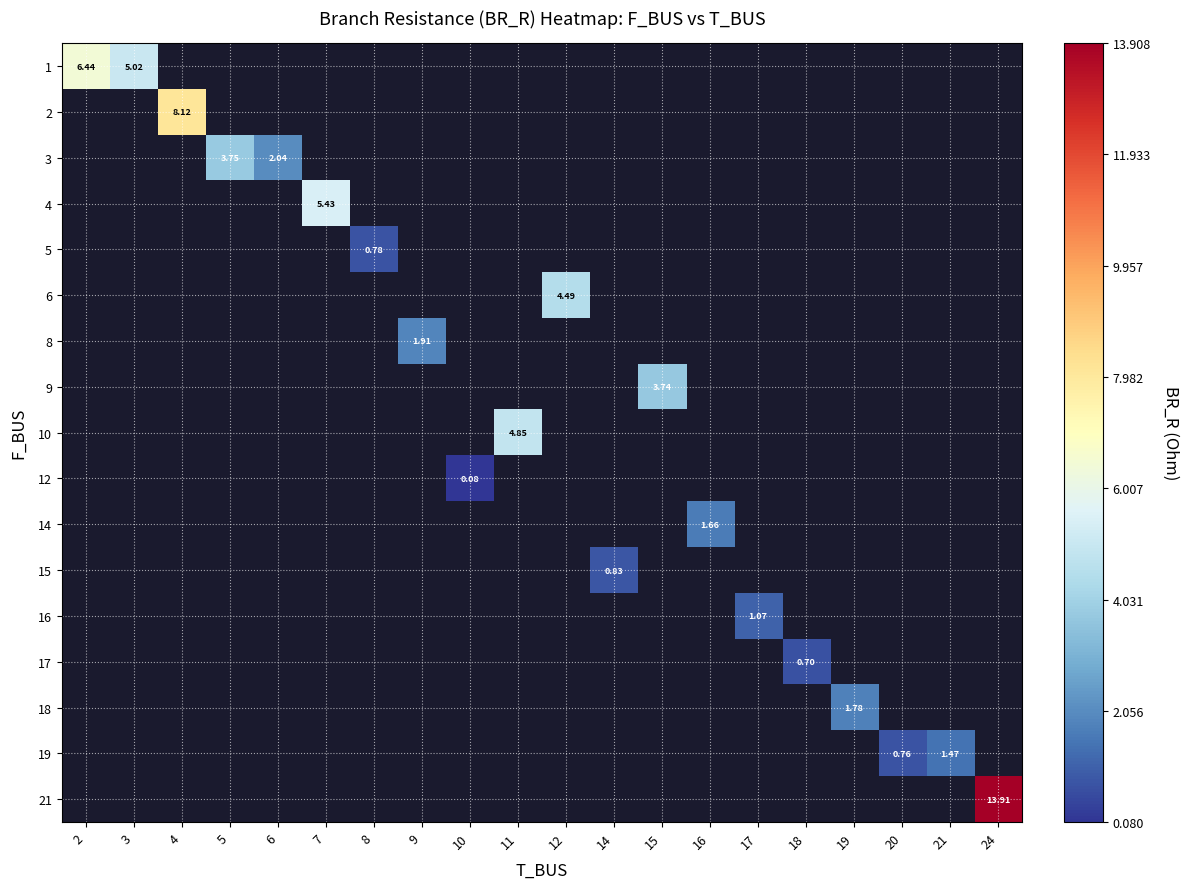

Which label corresponds to the largest value in the chart?

24